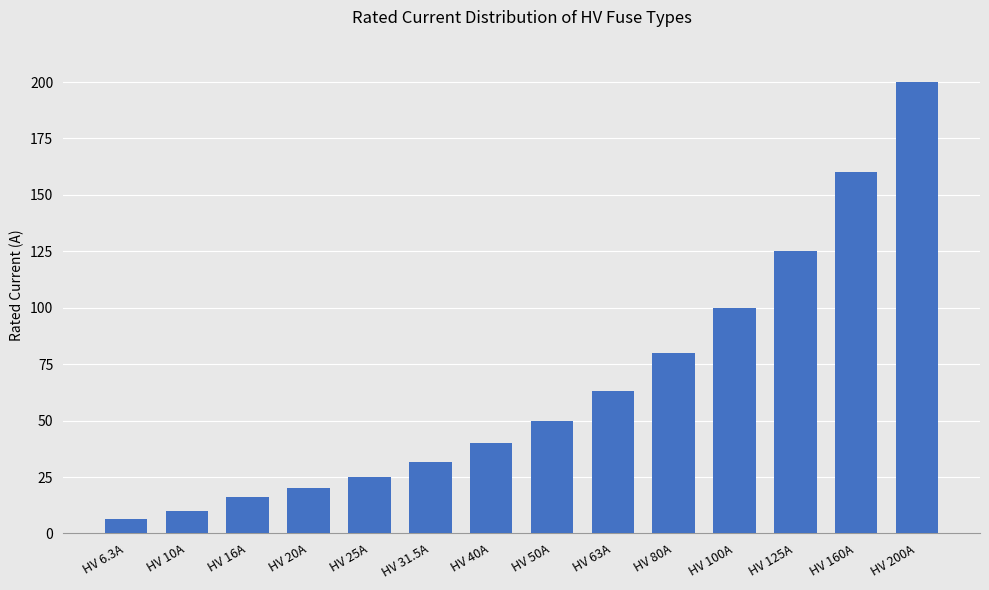

What position from the right is HV 25A?

10